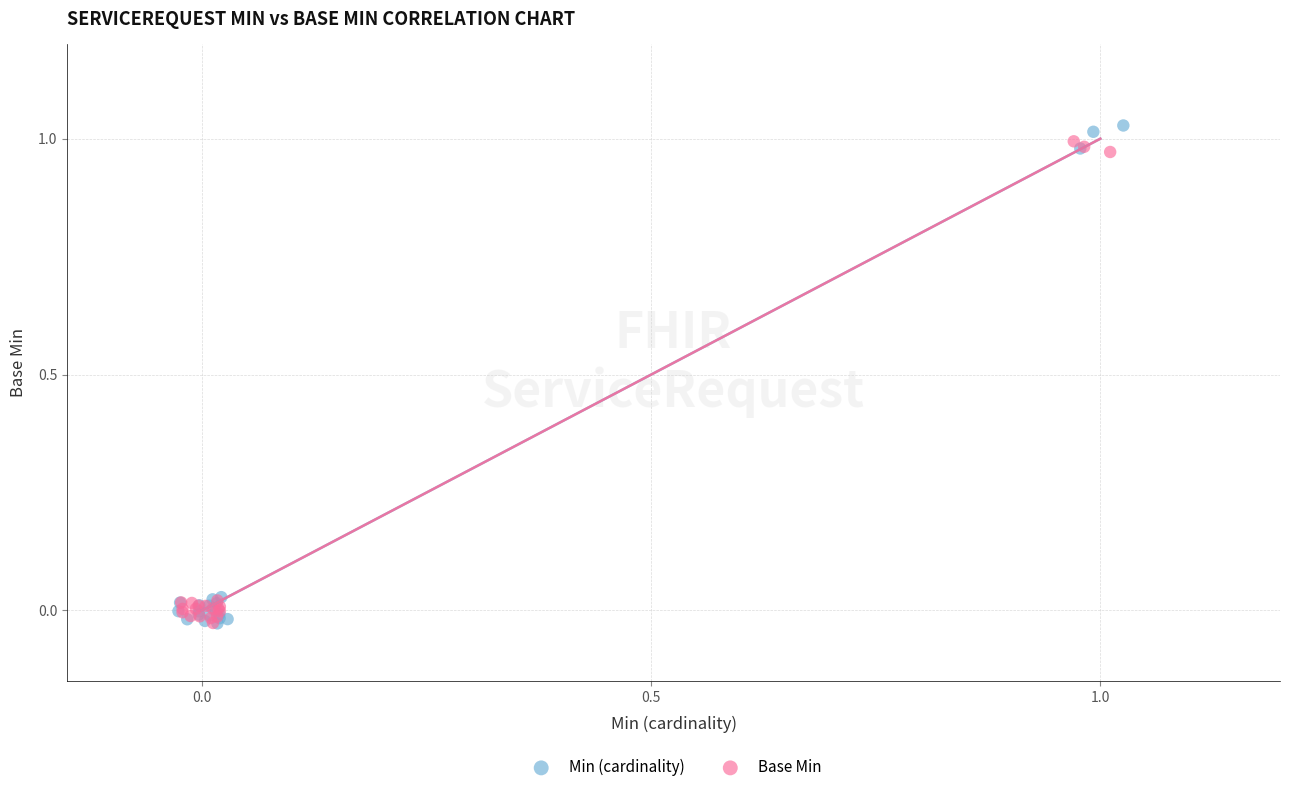

Which series has the widest spread of Y values?

Min (cardinality)